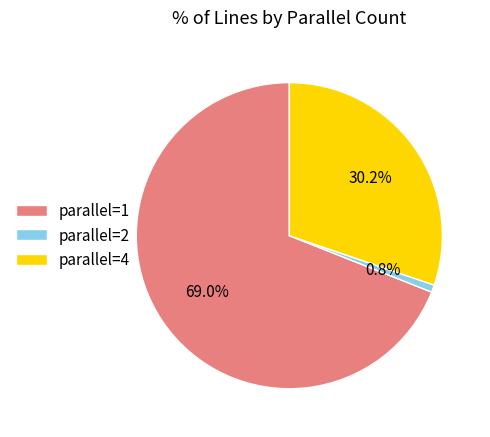

Does parallel=2 account for over 50% of the chart?

No